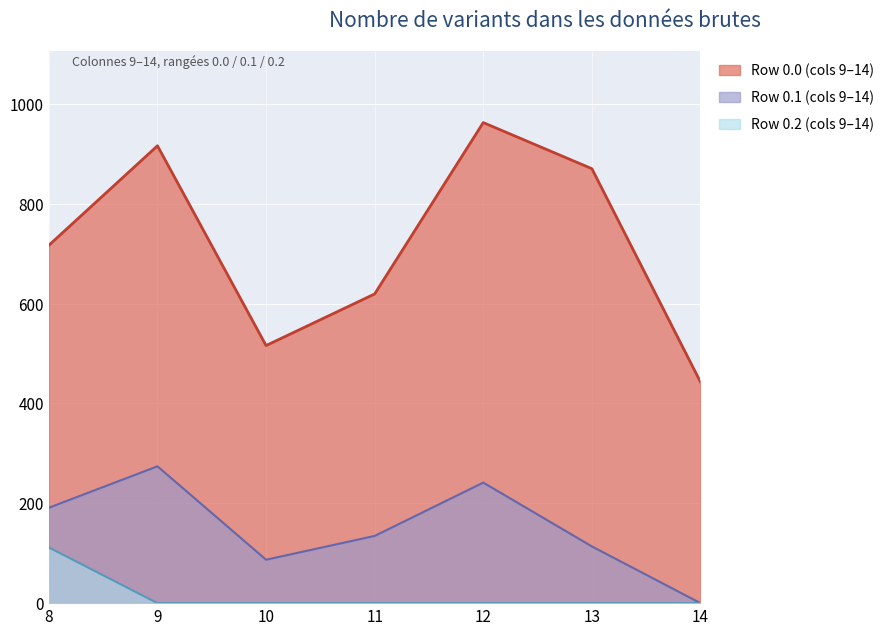

Which series has the largest total across all categories?

Row 0.0 (cols 9–14)